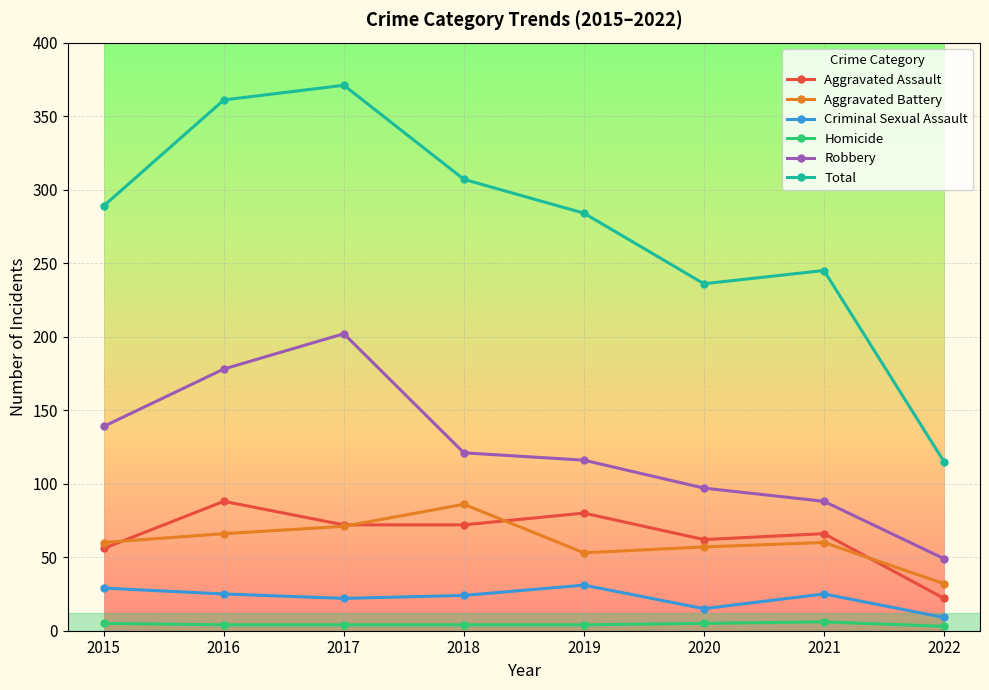

What are all the series names shown in the legend?

Aggravated Assault, Aggravated Battery, Criminal Sexual Assault, Homicide, Robbery, Total